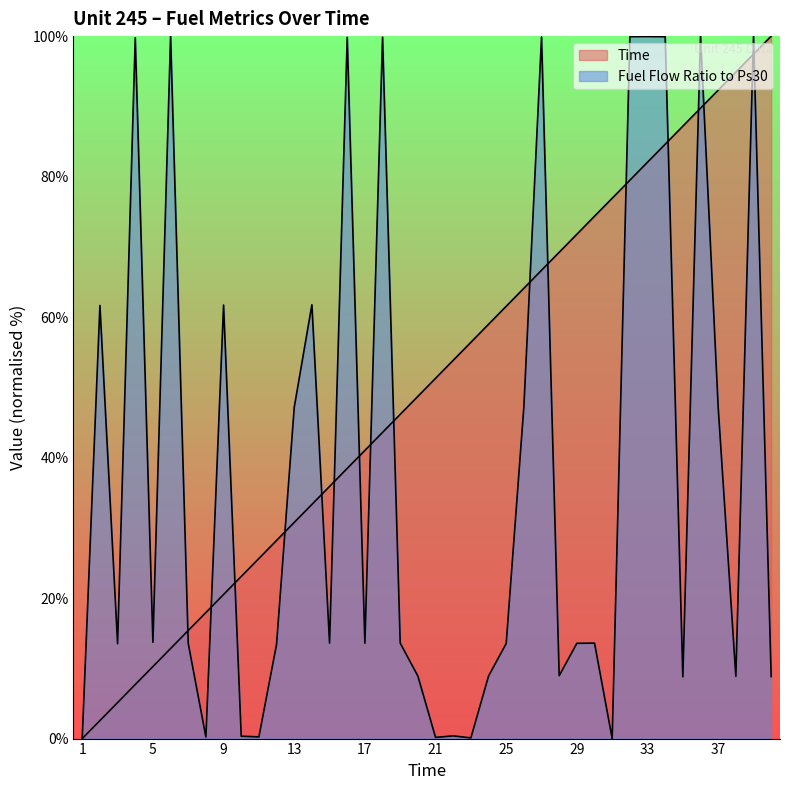

True or false: Fuel Flow Ratio to Ps30 has more than 1 interior local peaks.

True